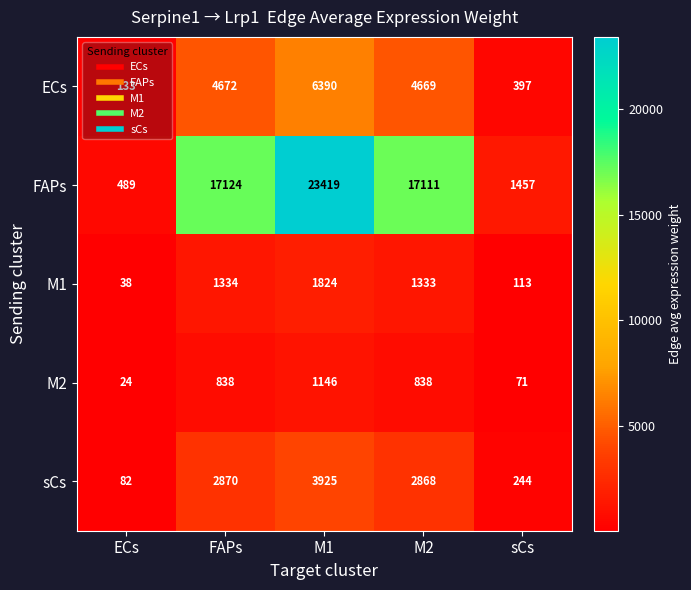

The value of ECs at FAPs is 4672. True or false?

True